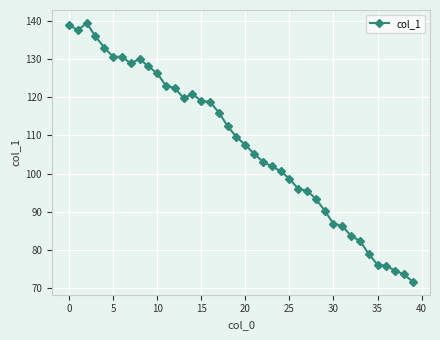

True or false: there are more than 1 points higher than both neighbors.

True